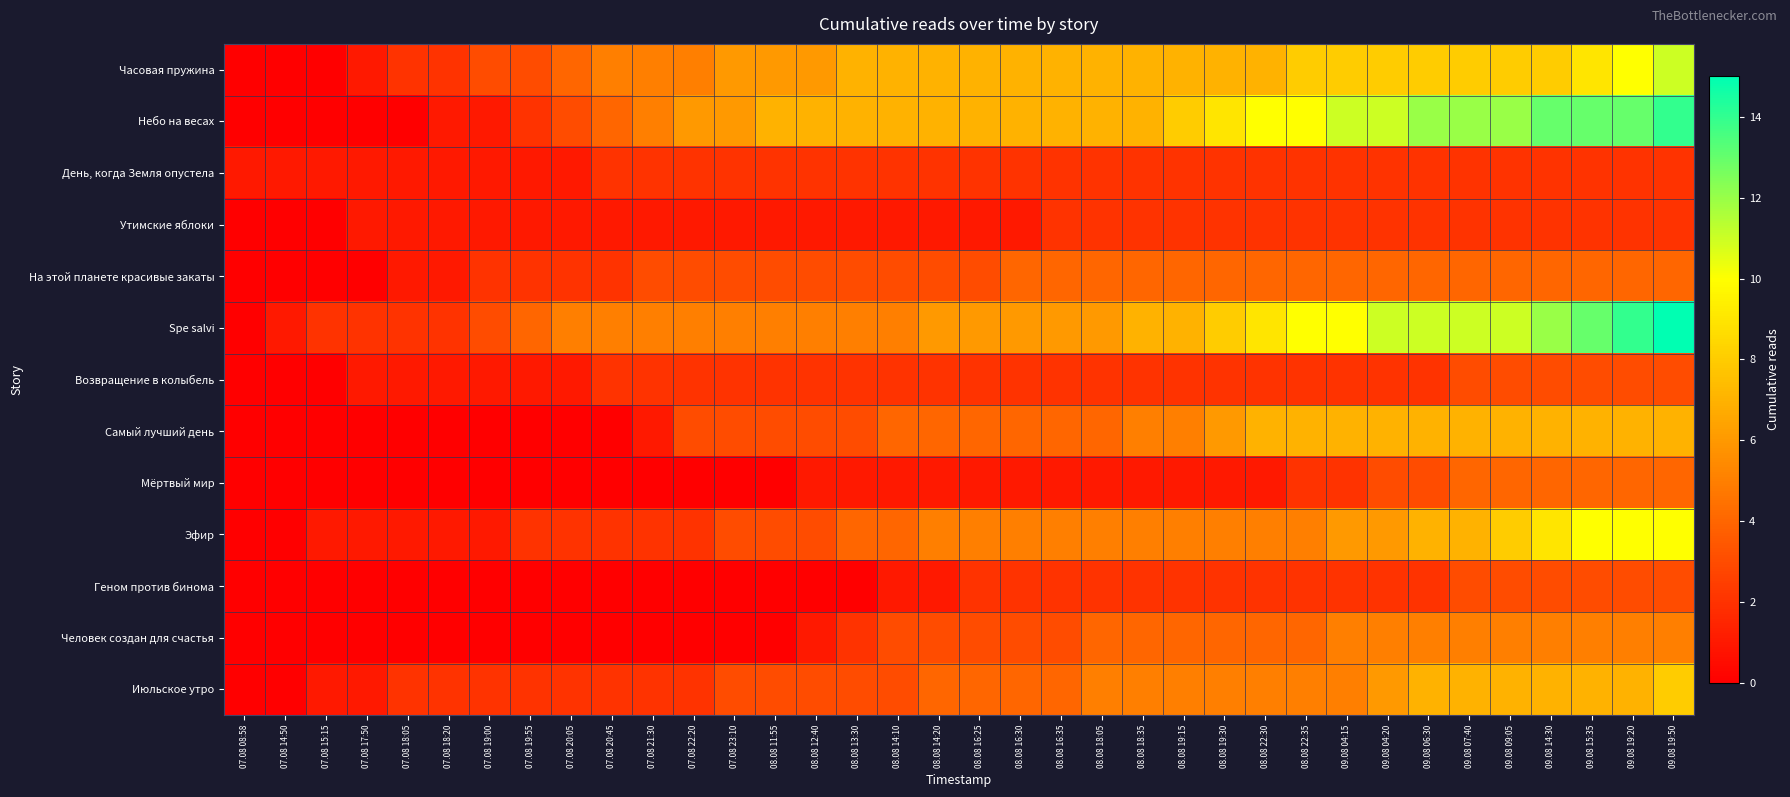

Which series has the largest total across all categories?

Небо на весах